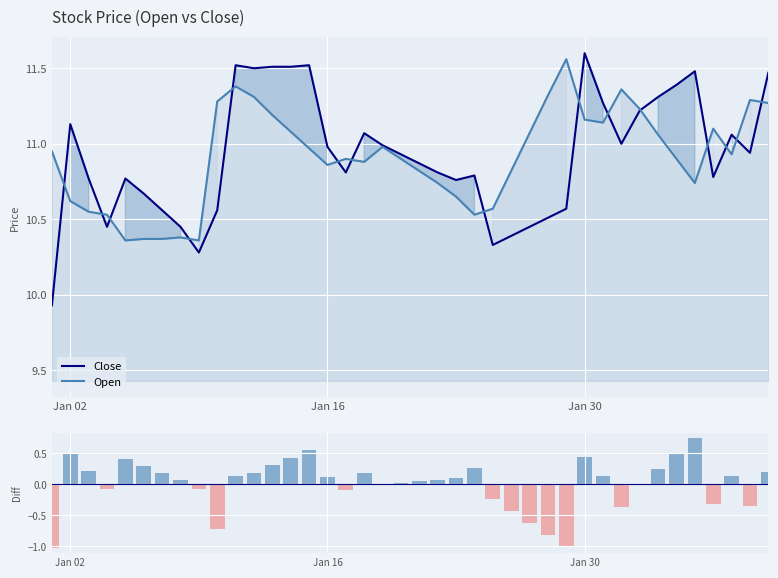

Which series has the widest spread of values?

Close - Open